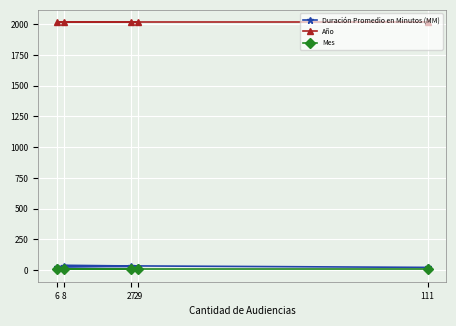

Which series has the largest total across all categories?

Año